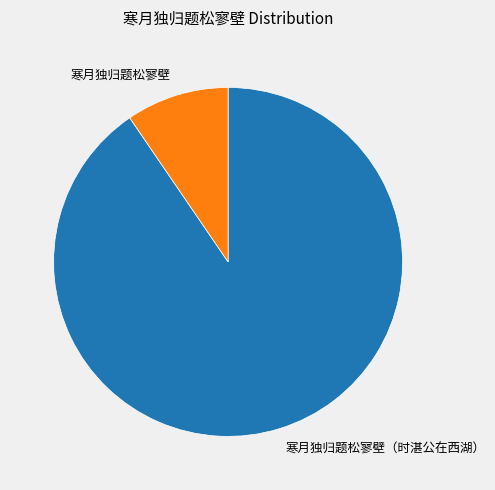

Is it true that 寒月独归题松寥壁（时湛公在西湖） is 76% of the pie?

False